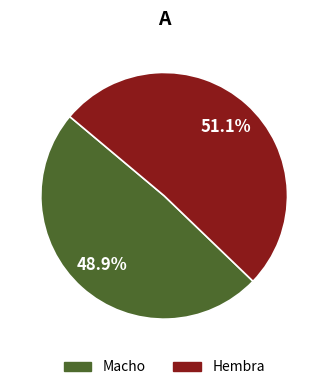

To the nearest percent, what is the combined percentage of Macho and Hembra?

100%